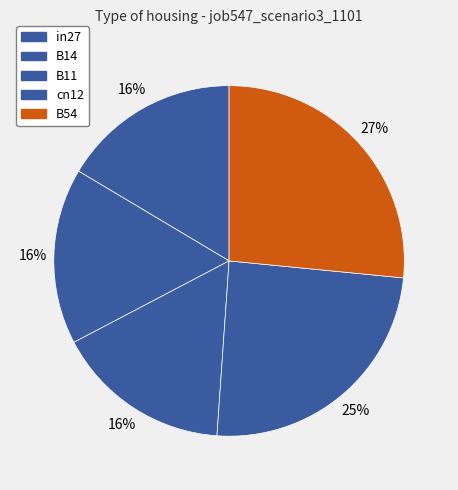

Rank the categories by value from lowest to highest.

B11, B14, in27, cn12, B54